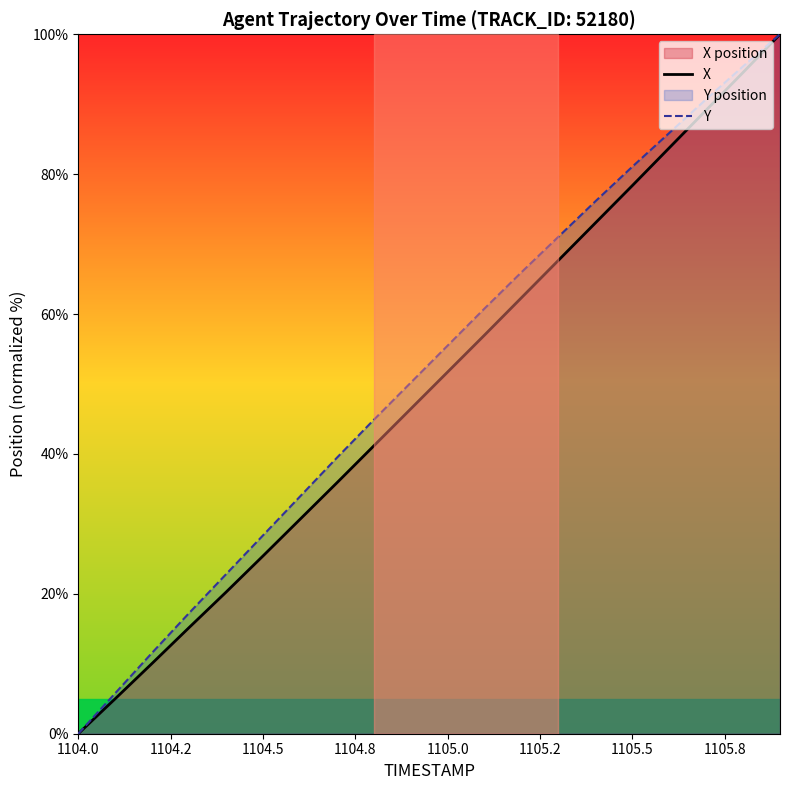

What is the highest value of the X series?

100.0